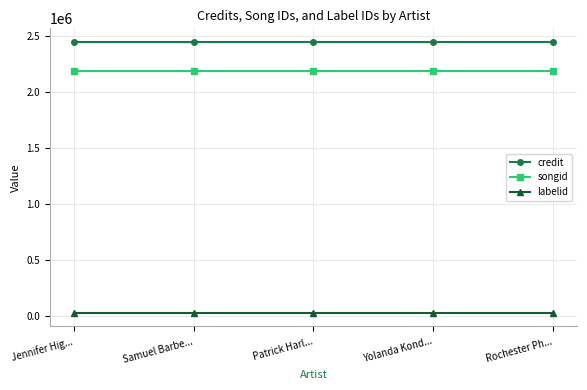

Does the chart display data point markers on the line(s)?

Yes